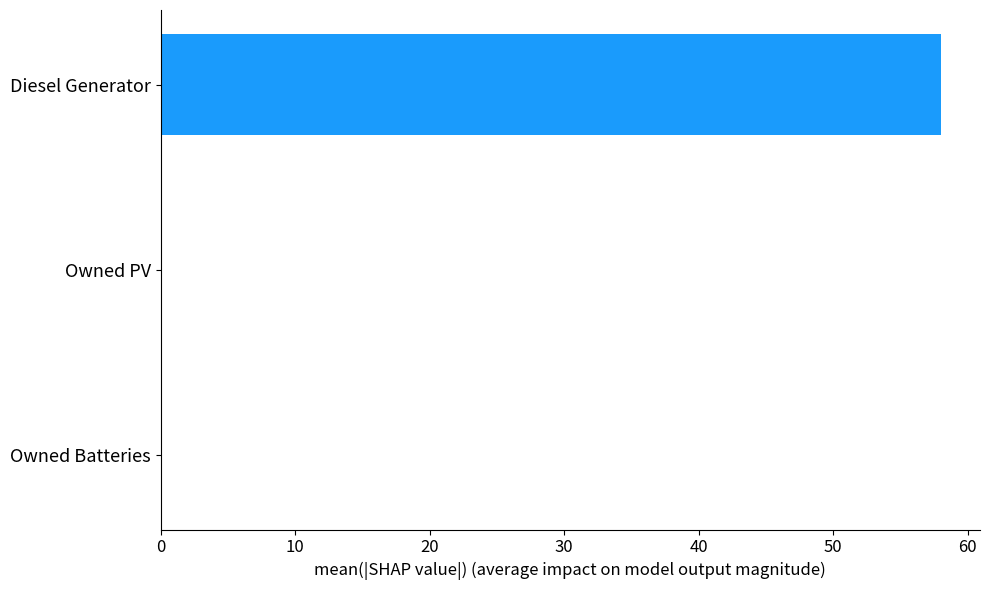

Reading bottom to top, list all the values displayed in this chart.

Owned Batteries=0.0	Owned PV=0.0	Diesel Generator=58.0